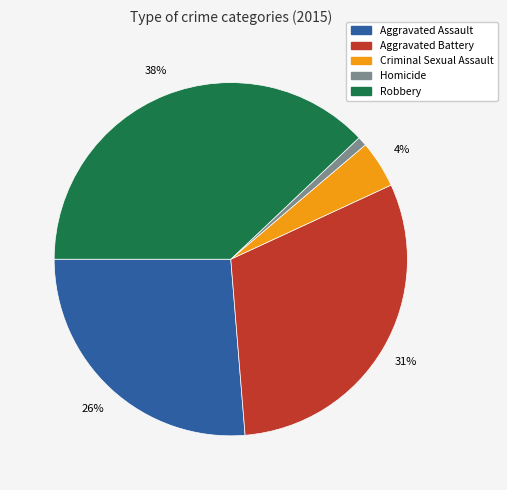

To the nearest percent, what is the difference between the Homicide and Robbery slice percentages?

37%